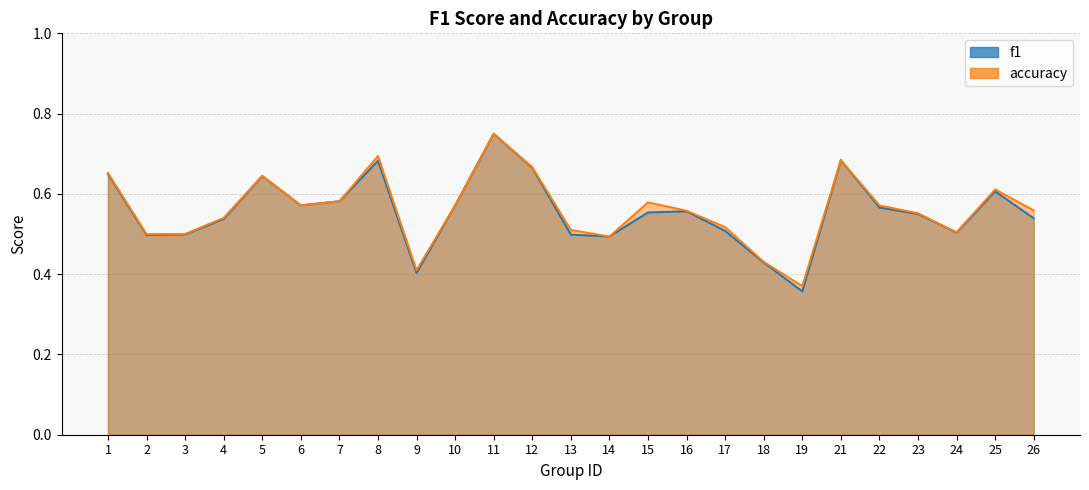

What is the average value of the f1 series?

0.6